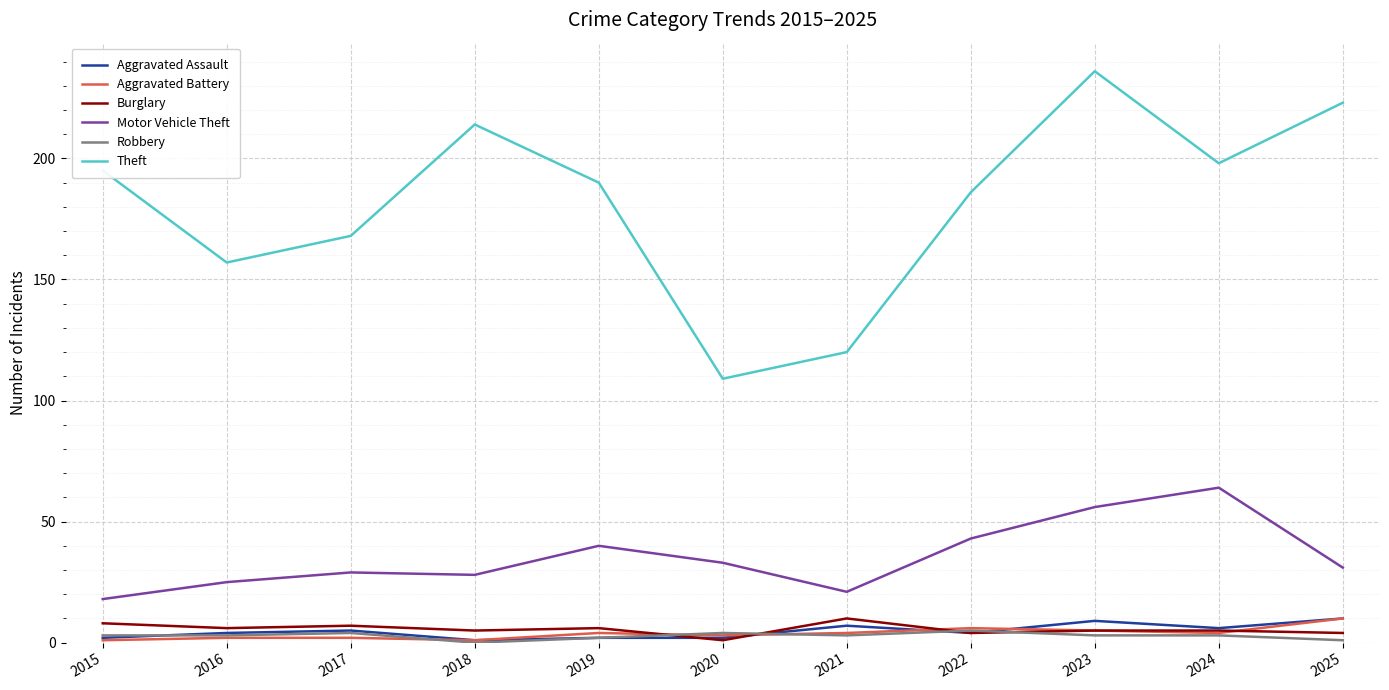

Reading left to right, list all the values displayed in this chart.

Aggravated Assault: 2	4	5	1	2	2	7	4	9	6	10
Aggravated Battery: 1	2	2	1	4	3	4	6	5	4	10
Burglary: 8	6	7	5	6	1	10	4	5	5	4
Motor Vehicle Theft: 18	25	29	28	40	33	21	43	56	64	31
Robbery: 3	3	4	0	2	4	3	5	3	3	1
Theft: 195	157	168	214	190	109	120	186	236	198	223